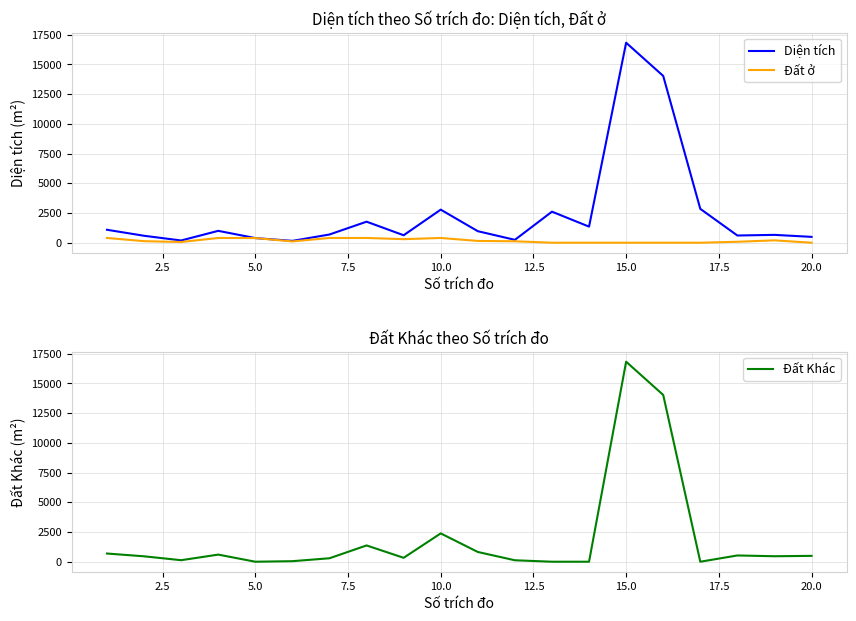

How many lines are shown in the chart?

3